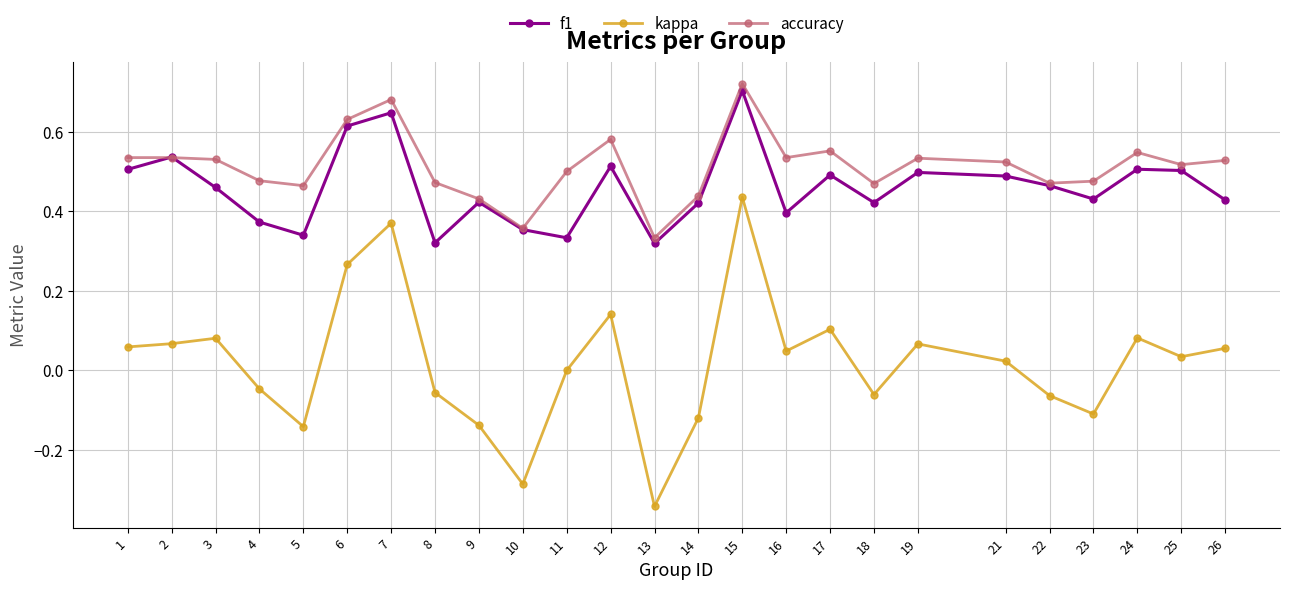

Does the chart display data point markers on the line(s)?

Yes